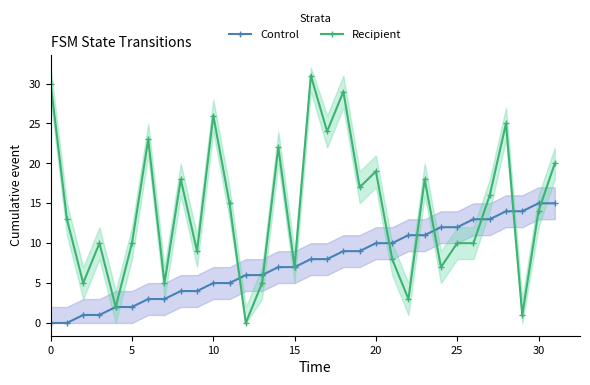

True or false: Recipient has a value of -17 at 12.

False